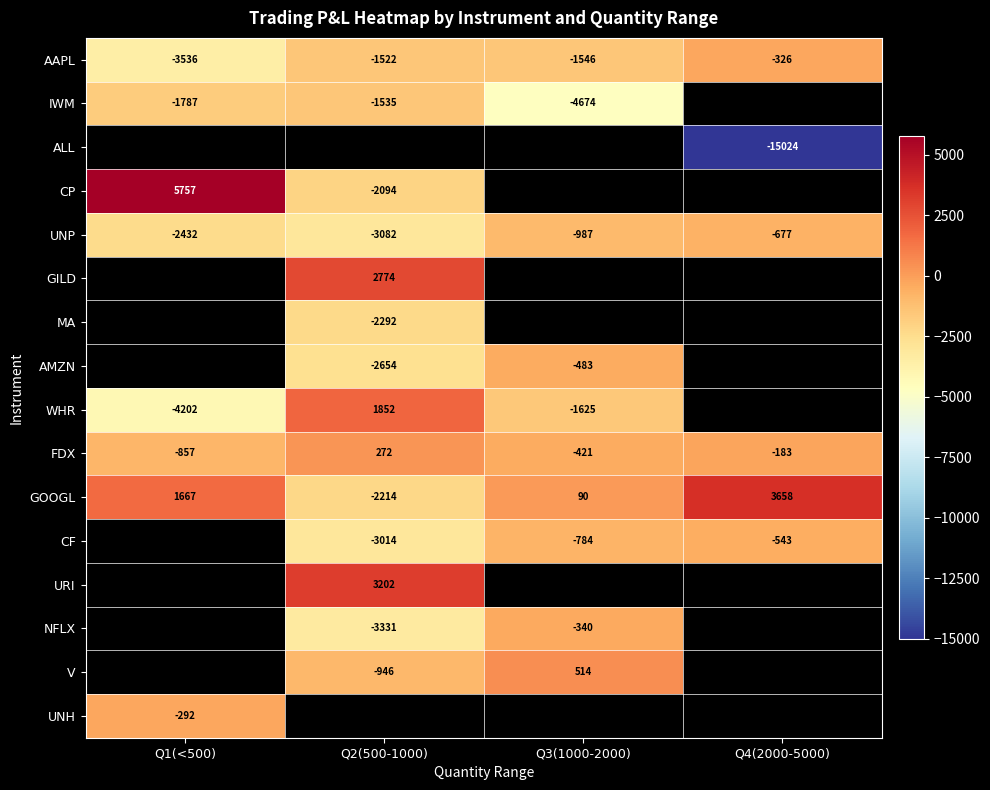

Is the value of ALL at Q4(2000-5000) greater than the value of V at Q3(1000-2000)?

No